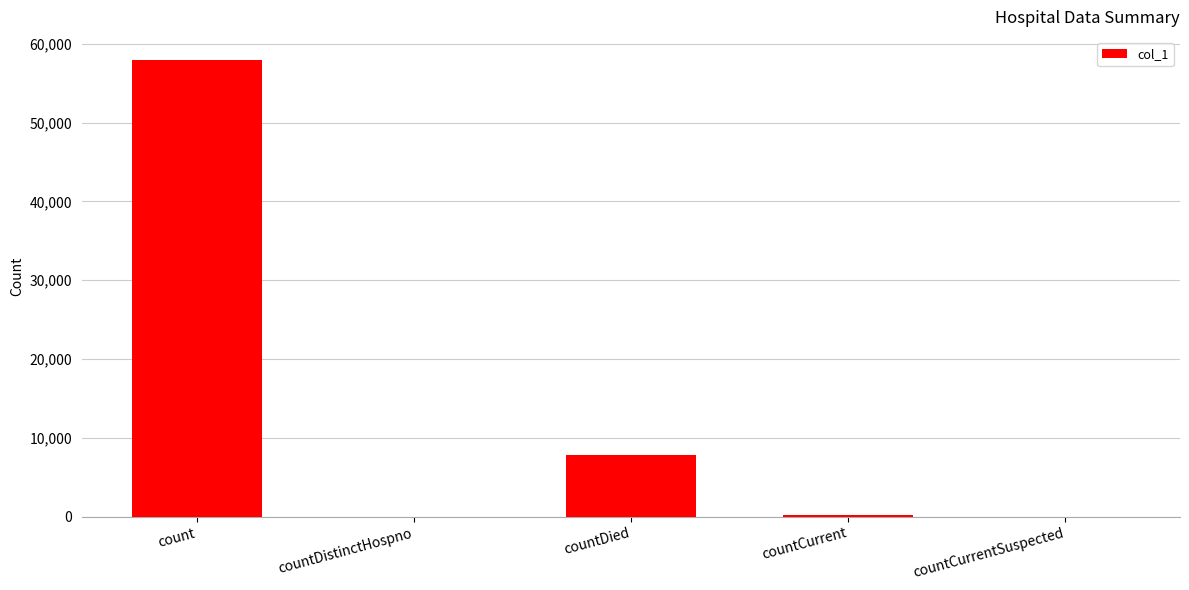

What is the sum of the values at countDistinctHospno and count?

58000